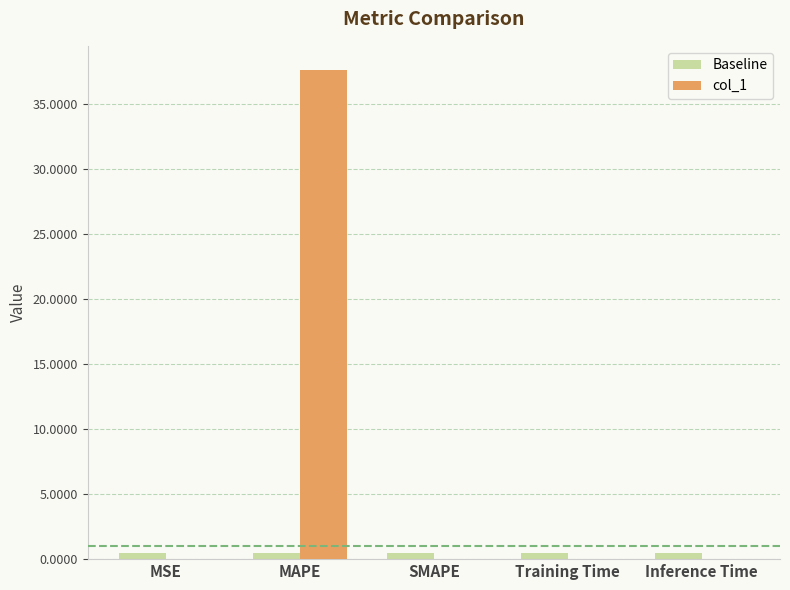

What is the sum of all Baseline values?

2.5